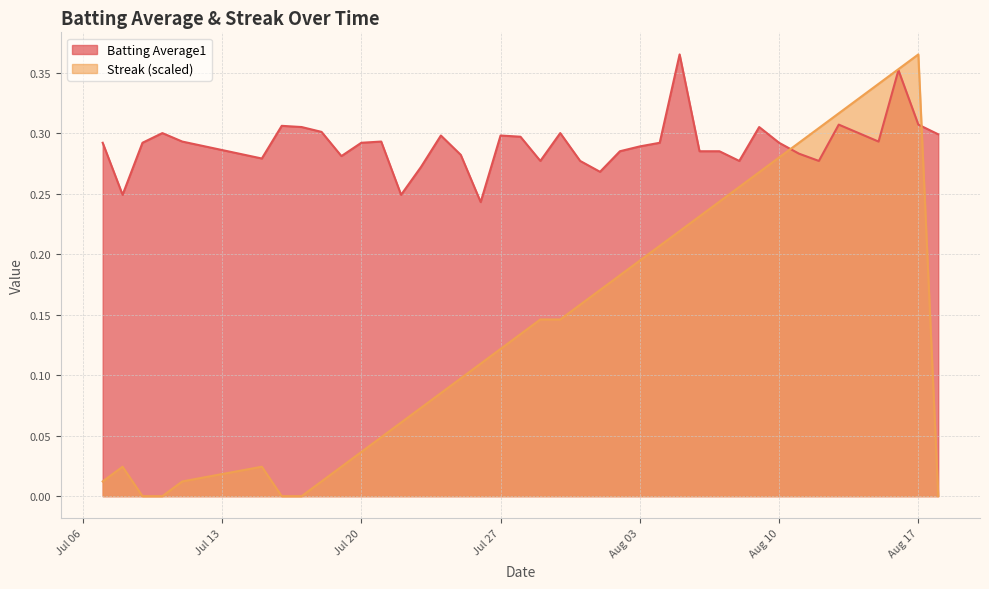

The value of Streak (scaled) at Jul 27 is 0.2. True or false?

False